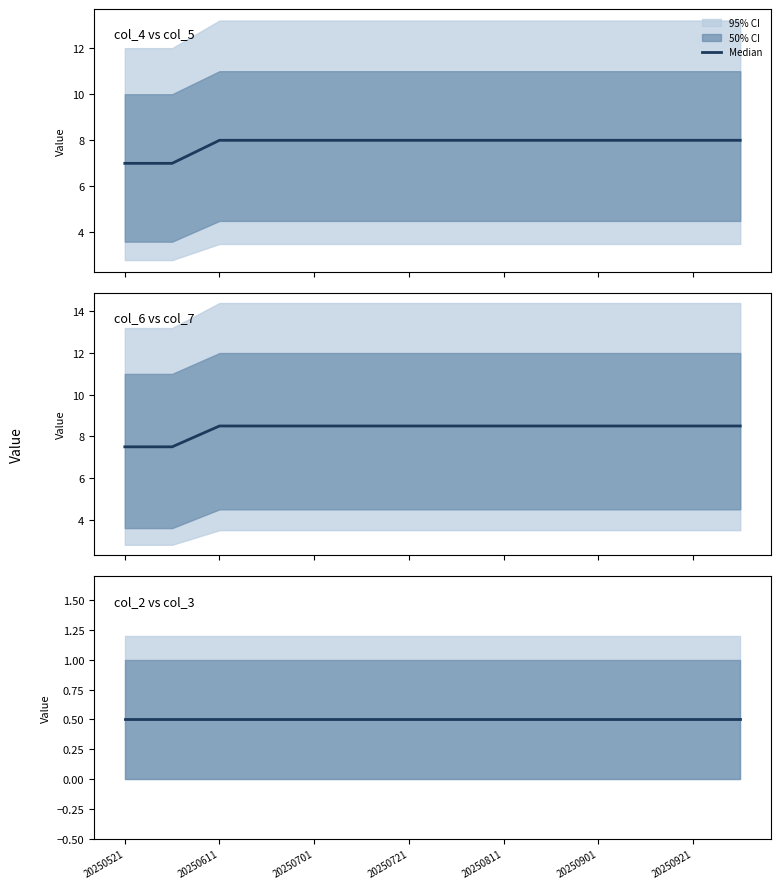

Reading left to right, extract all data points from this chart.

col_4: 20250521=4	20250601=4	20250611=5	20250621=5	20250701=5	20250711=5	20250721=5	20250801=5	20250811=5	20250821=5	20250901=5	20250911=5	20250921=5	20251001=5
col_5: 20250521=10	20250601=10	20250611=11	20250621=11	20250701=11	20250711=11	20250721=11	20250801=11	20250811=11	20250821=11	20250901=11	20250911=11	20250921=11	20251001=11
col_6: 20250521=4	20250601=4	20250611=5	20250621=5	20250701=5	20250711=5	20250721=5	20250801=5	20250811=5	20250821=5	20250901=5	20250911=5	20250921=5	20251001=5
col_7: 20250521=11	20250601=11	20250611=12	20250621=12	20250701=12	20250711=12	20250721=12	20250801=12	20250811=12	20250821=12	20250901=12	20250911=12	20250921=12	20251001=12
col_2: 20250521=0	20250601=0	20250611=0	20250621=0	20250701=0	20250711=0	20250721=0	20250801=0	20250811=0	20250821=0	20250901=0	20250911=0	20250921=0	20251001=0
col_3: 20250521=1	20250601=1	20250611=1	20250621=1	20250701=1	20250711=1	20250721=1	20250801=1	20250811=1	20250821=1	20250901=1	20250911=1	20250921=1	20251001=1